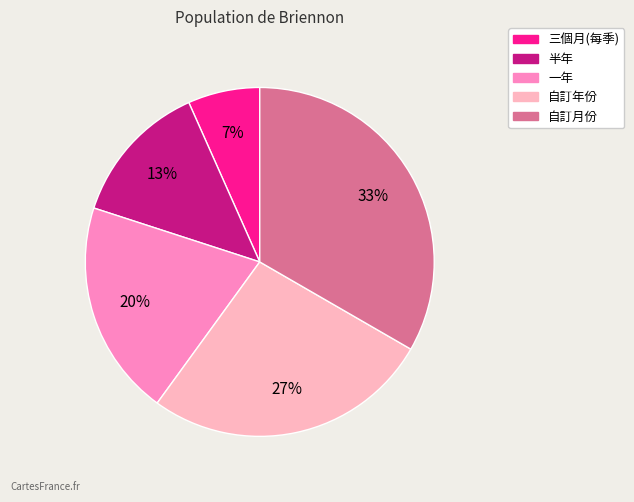

Does any single category account for the majority?

No